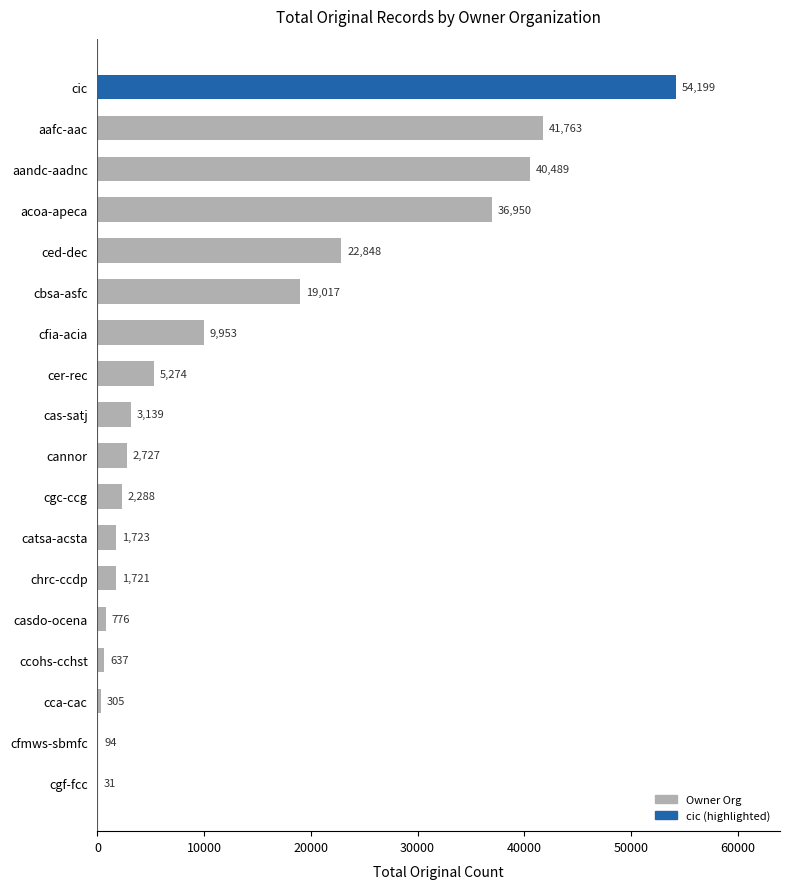

Where is the data nearest to the value 27115?

ced-dec